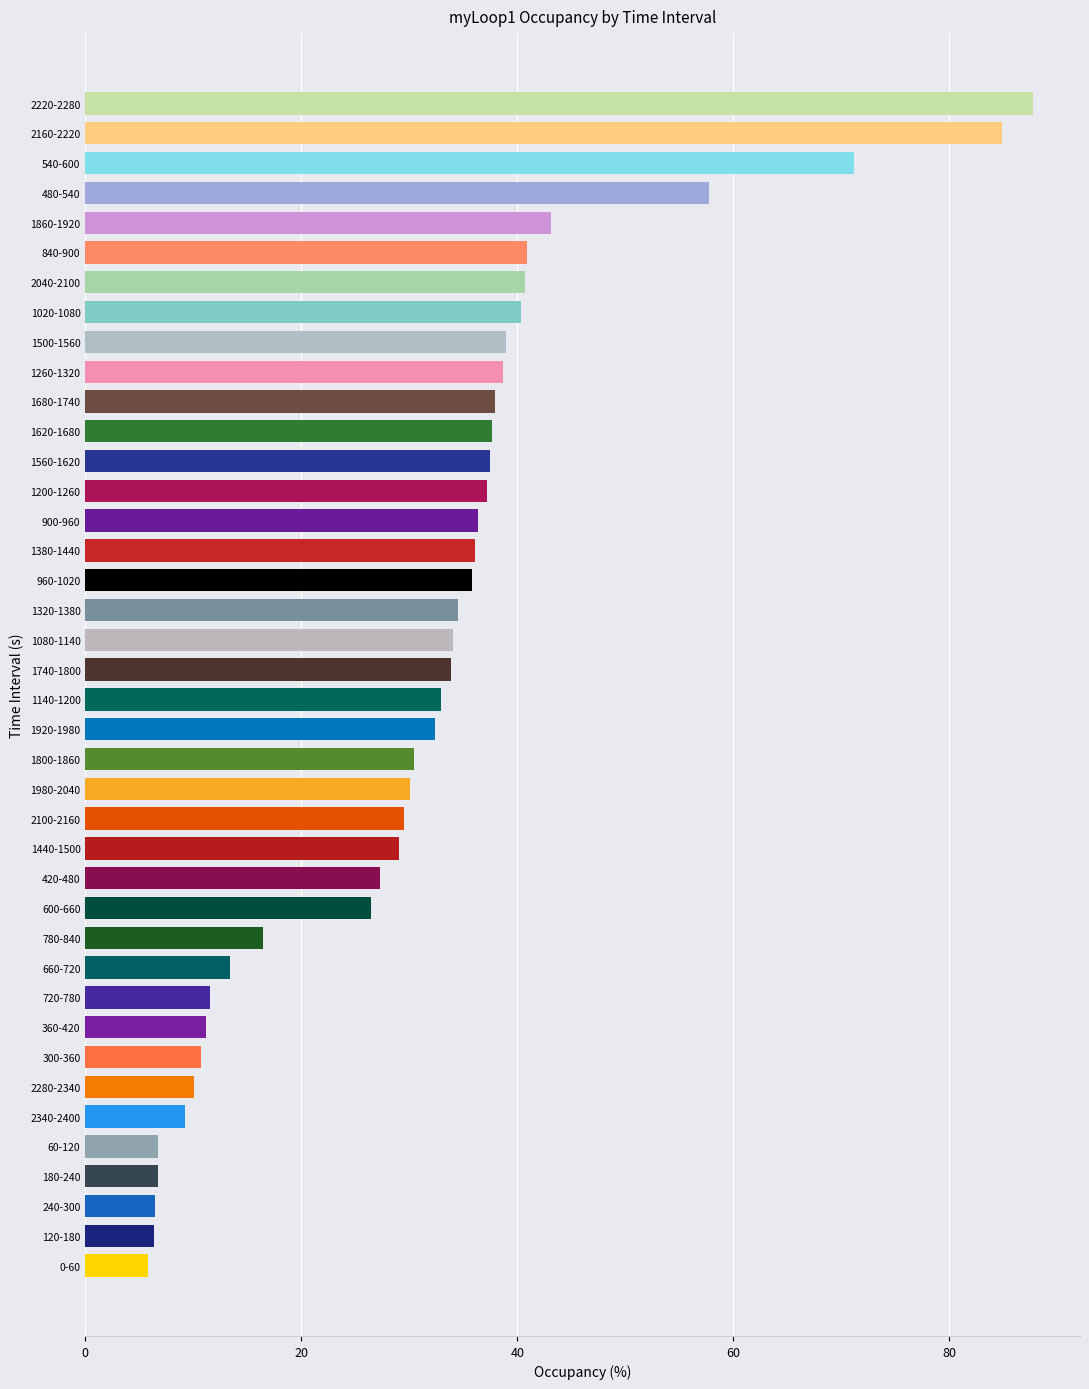

What is the difference between the maximum and minimum values?

81.9